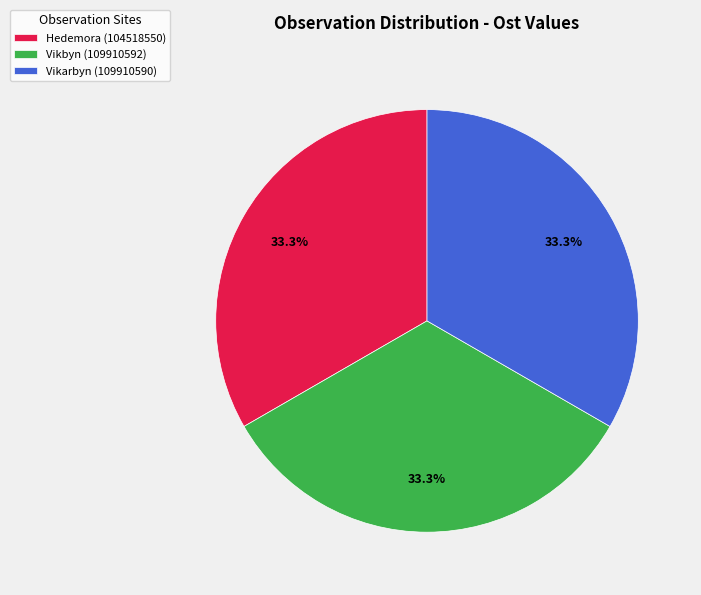

Approximately how many times larger is the value at Vikbyn (109910592) compared to Vikarbyn (109910590)?

1.0